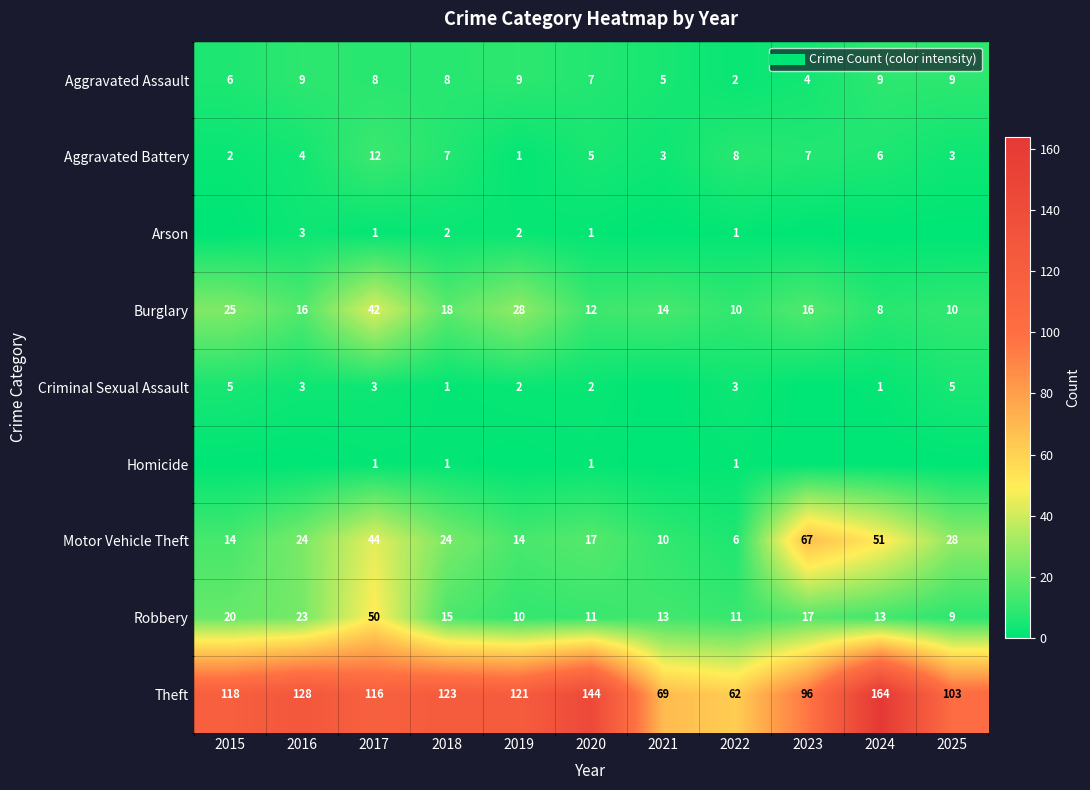

Which series has the largest total across all categories?

Theft